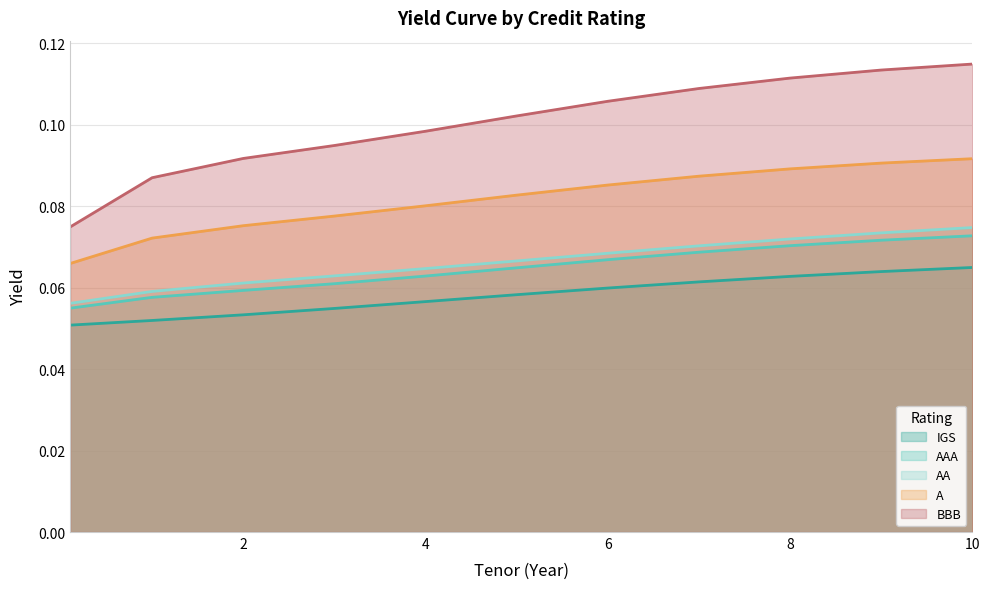

True or false: AAA and IGS intersect in this chart.

False